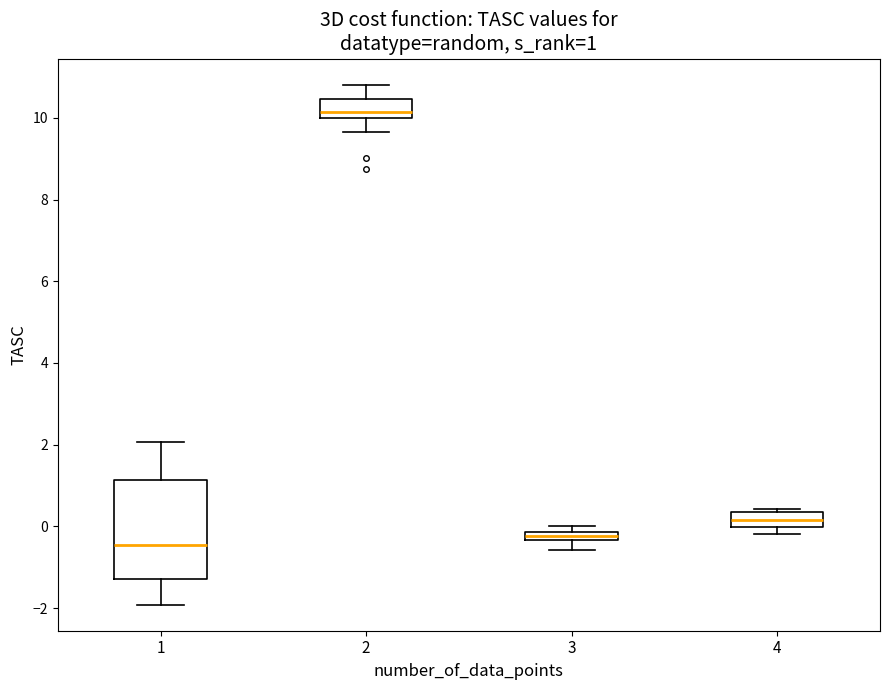

Comparing the boxes themselves (not the whiskers), which one is the tallest?

1